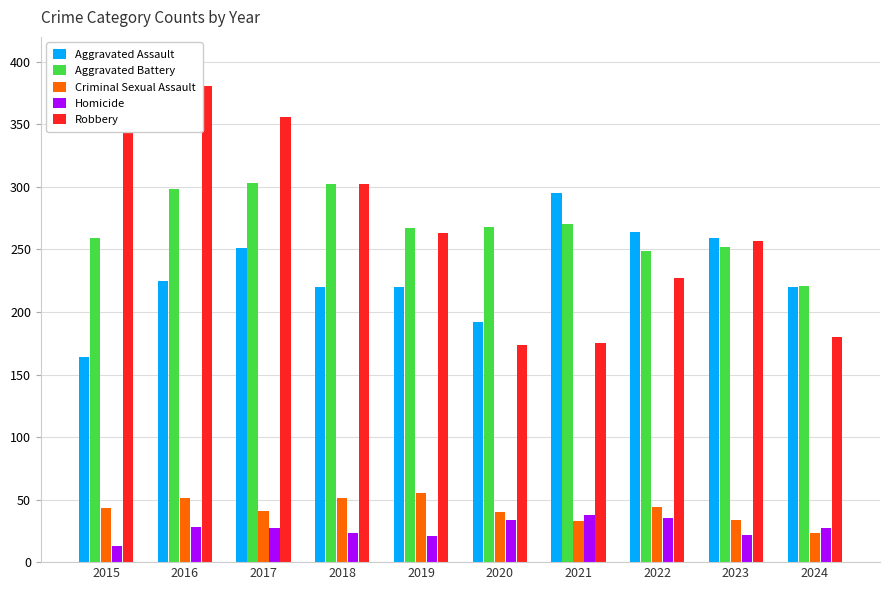

Count the number of categories in the chart.

10